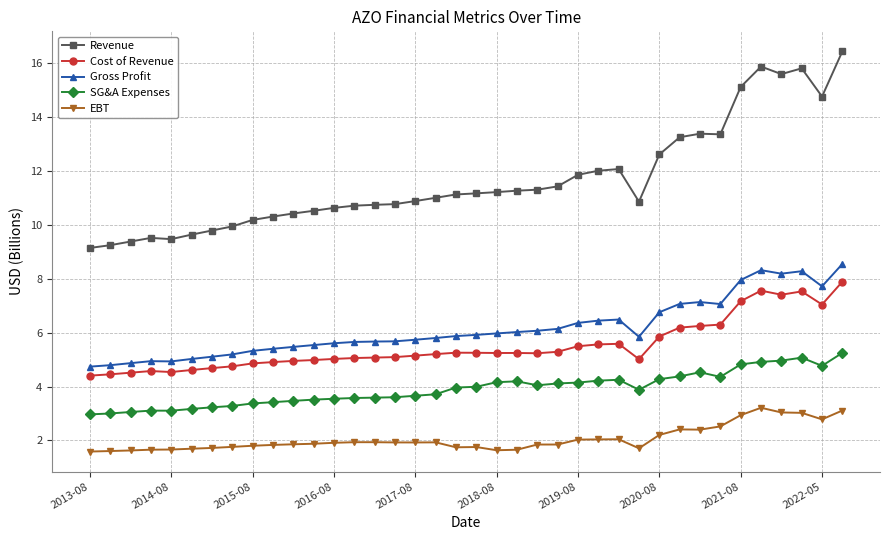

How many series are shown in this chart?

5